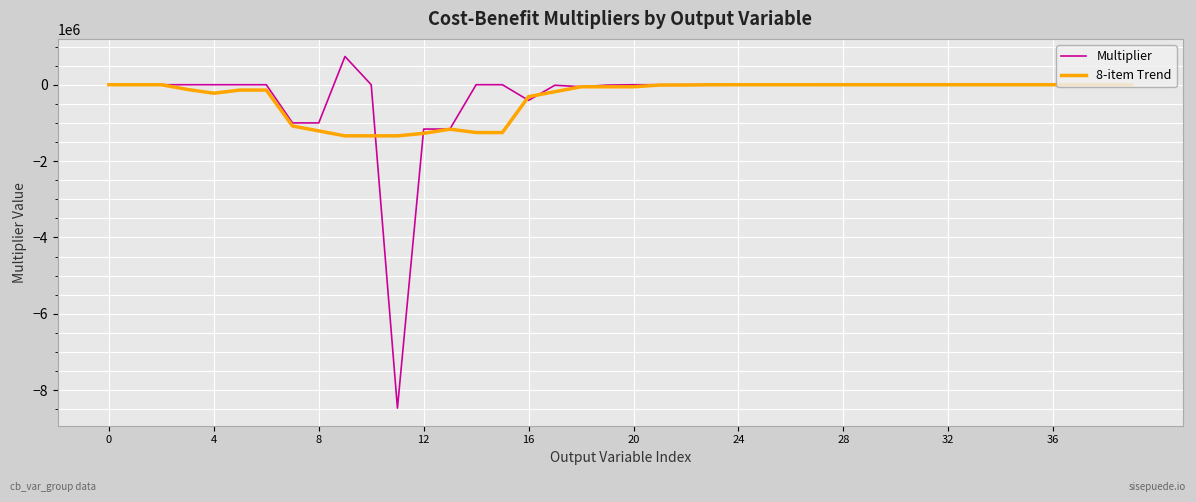

What is the smallest value displayed?

-8471713.0